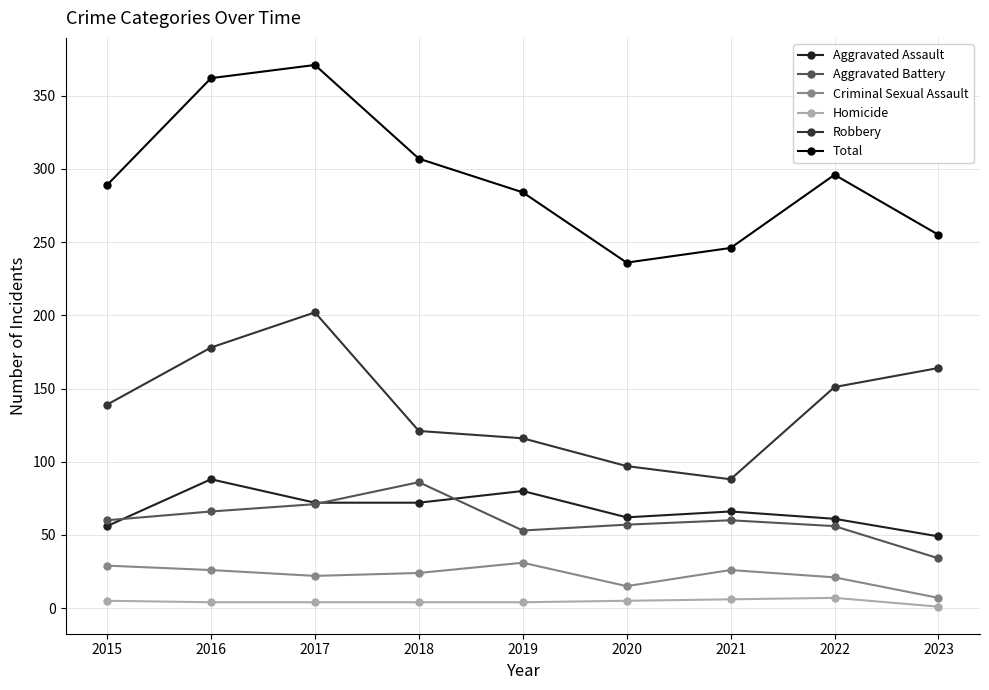

What is the sum of the Robbery values at 2022 and 2016?

329